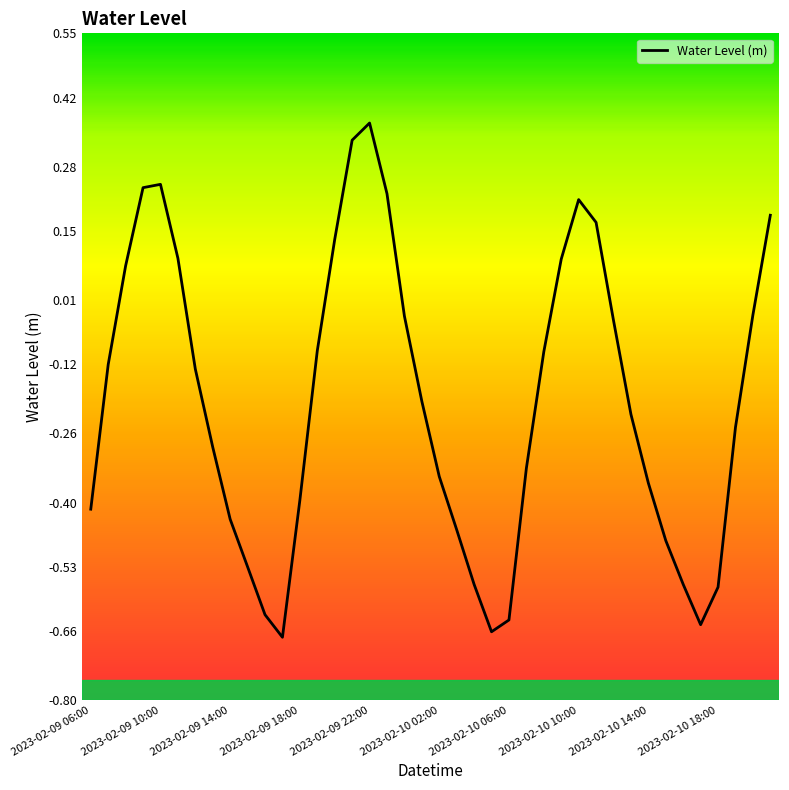

What is the difference between the maximum and minimum values?

1.0